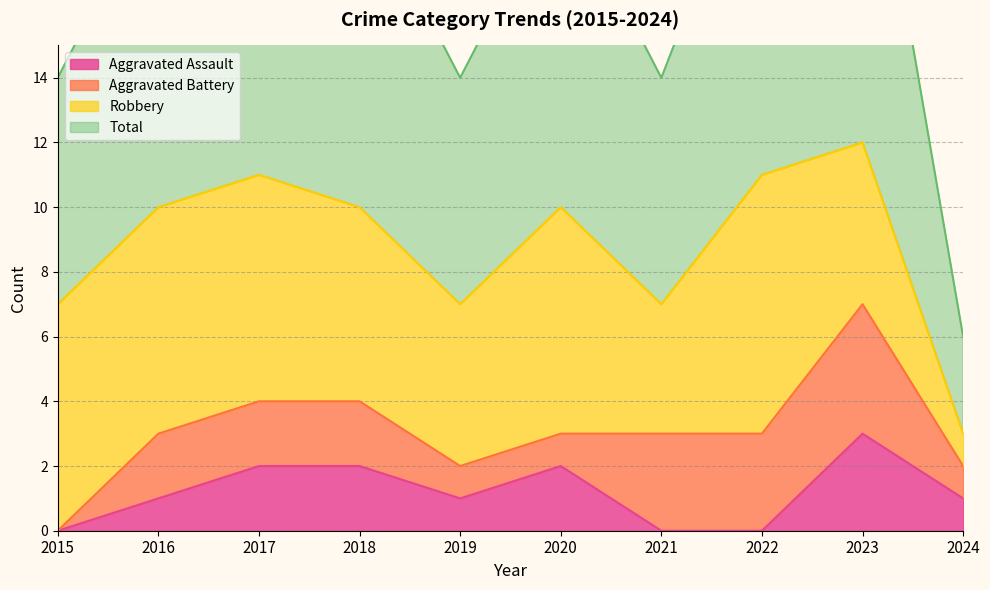

Where is the first local minimum for Aggravated Assault?

2019